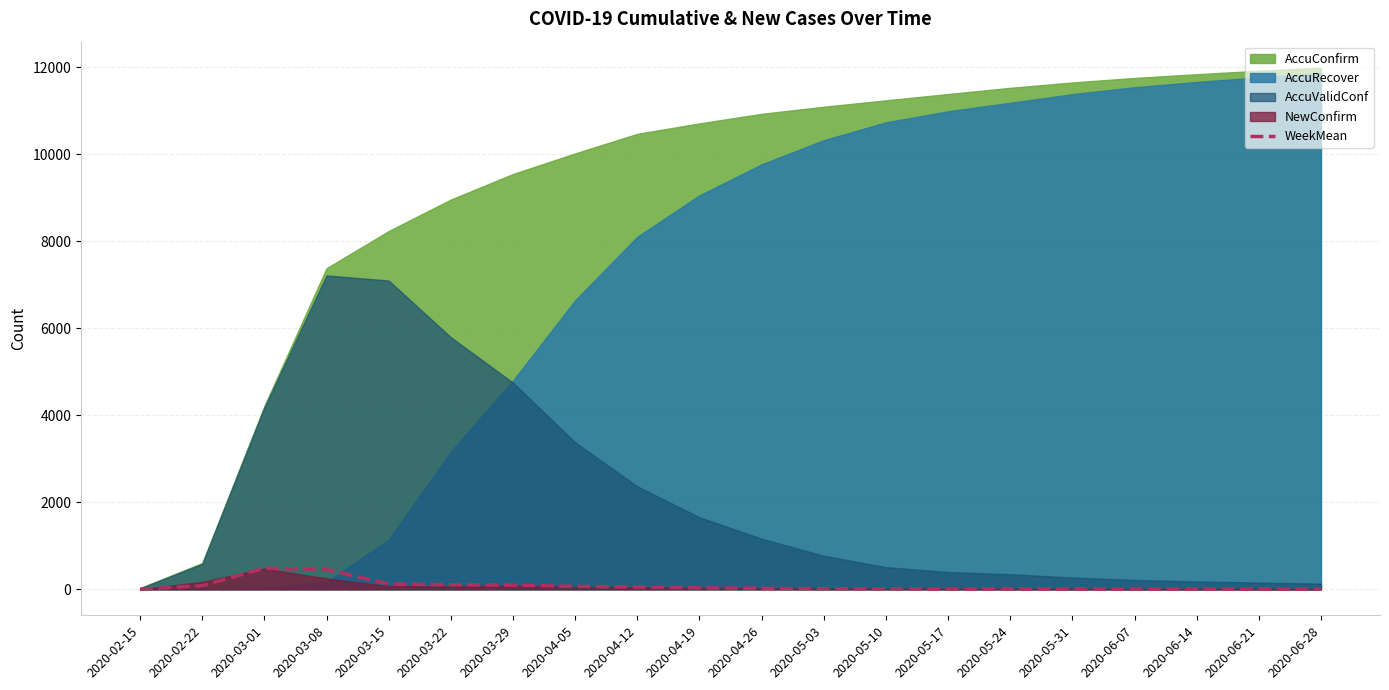

Is it true that the value at 2020-04-19 is 52.6?

False